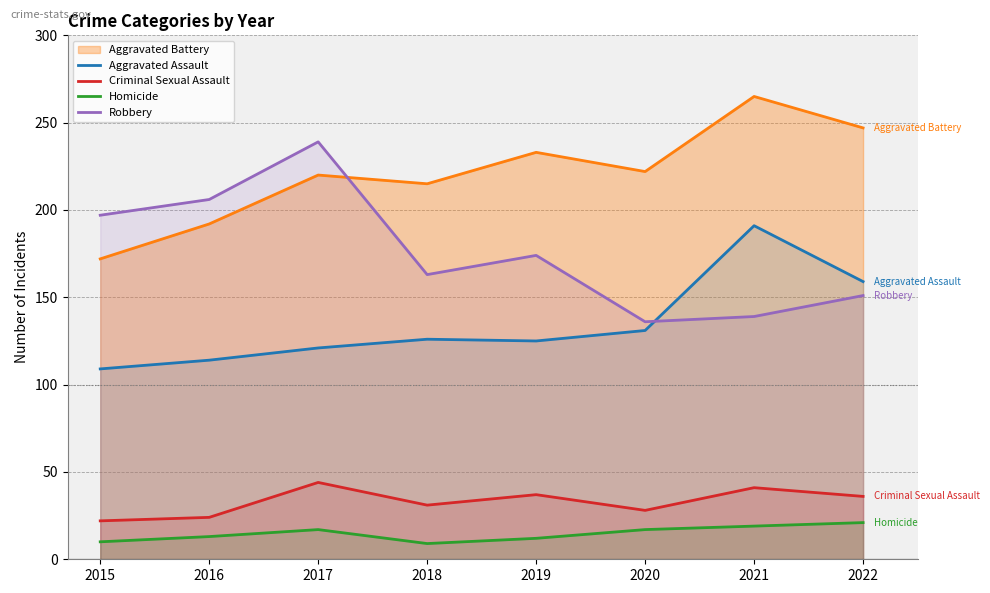

Does the chart have visible grid lines?

Yes